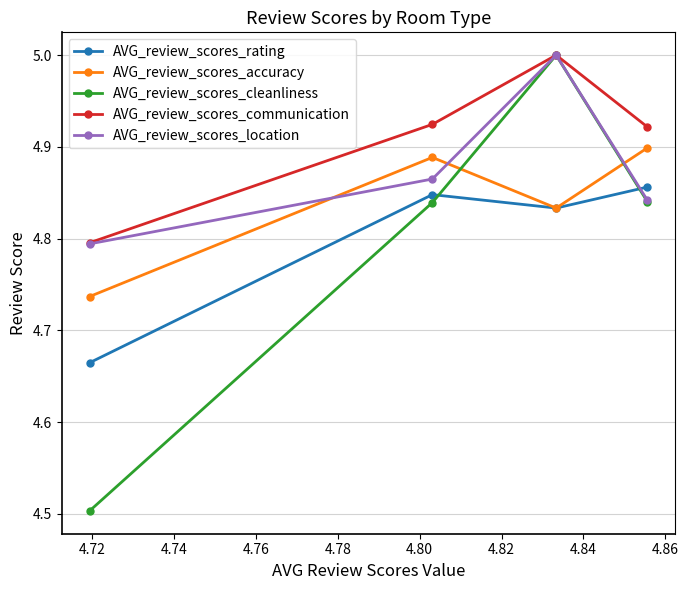

What is the maximum value shown in the chart?

5.0